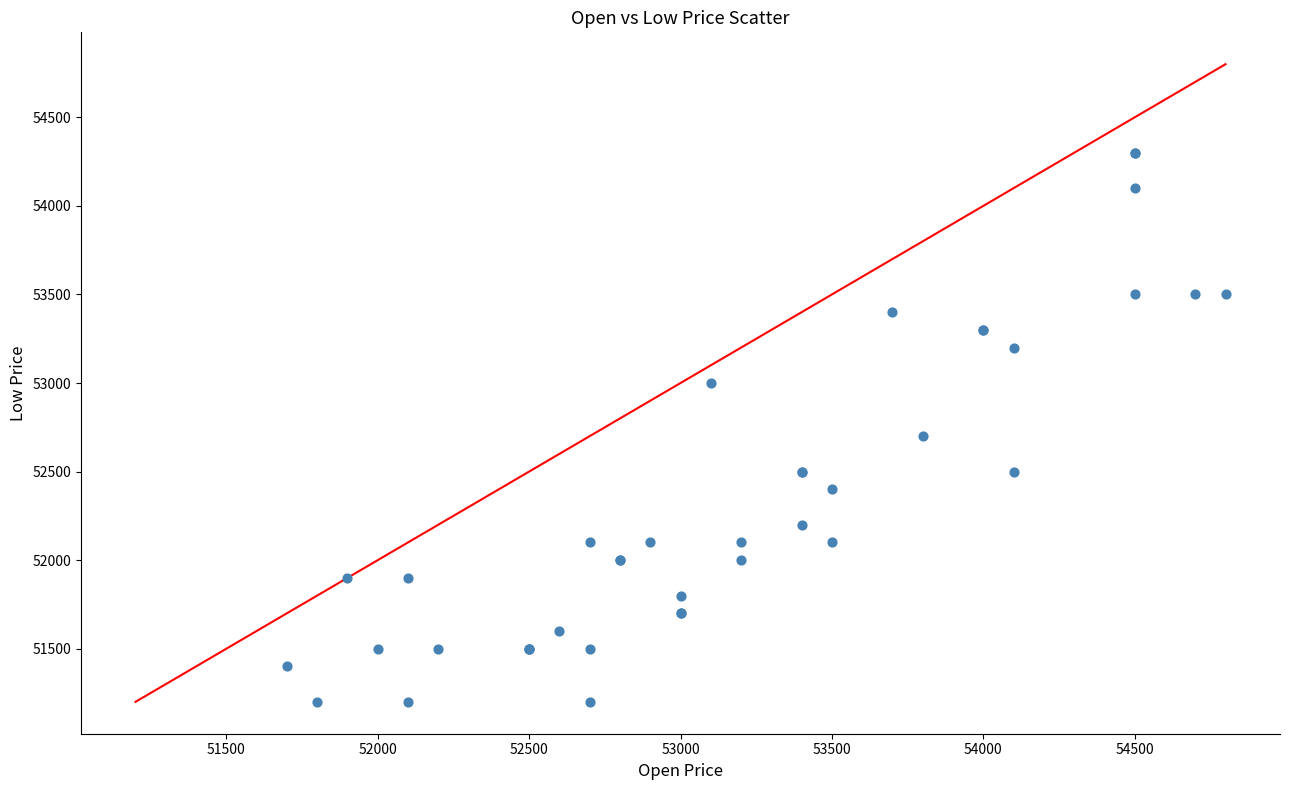

What Y value in the scatter plot is closest to 52750?

52700